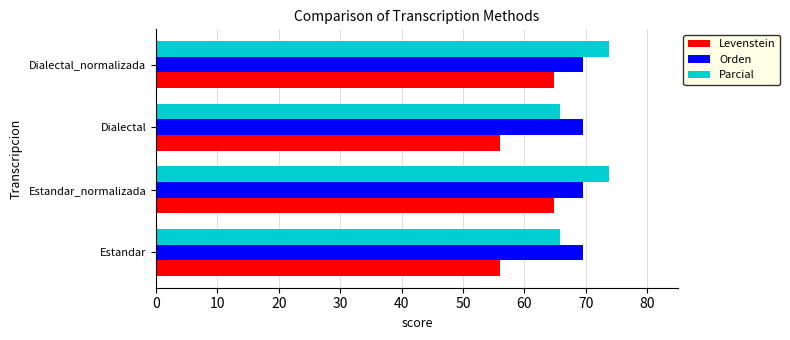

Which series has the widest spread of values?

Levenstein